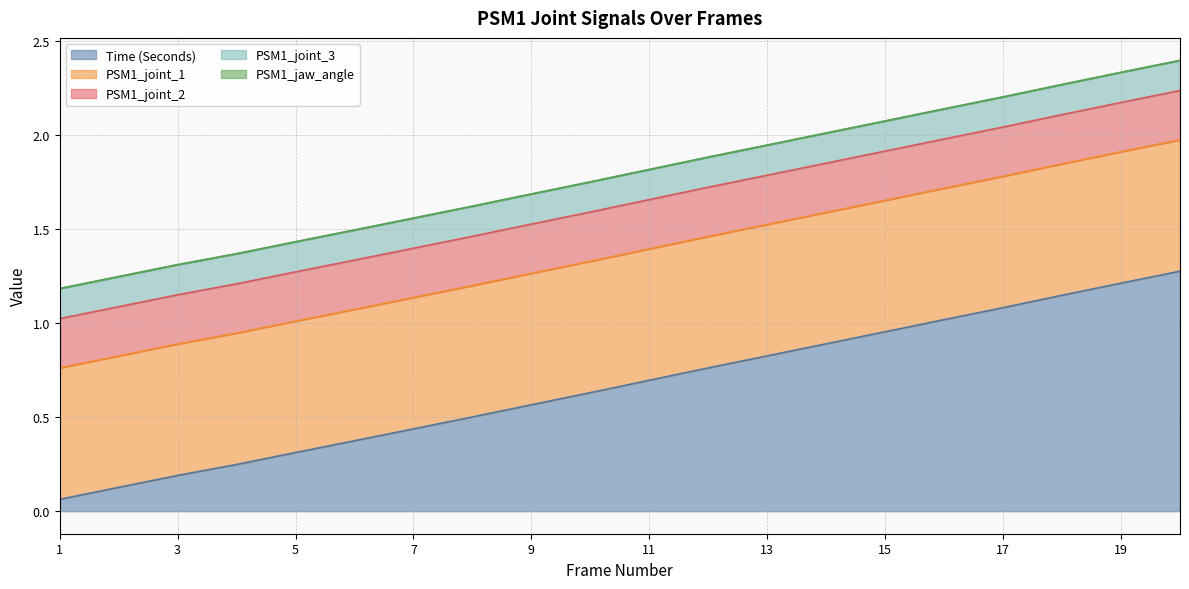

At which label does PSM1_jaw_angle reach its peak?

1